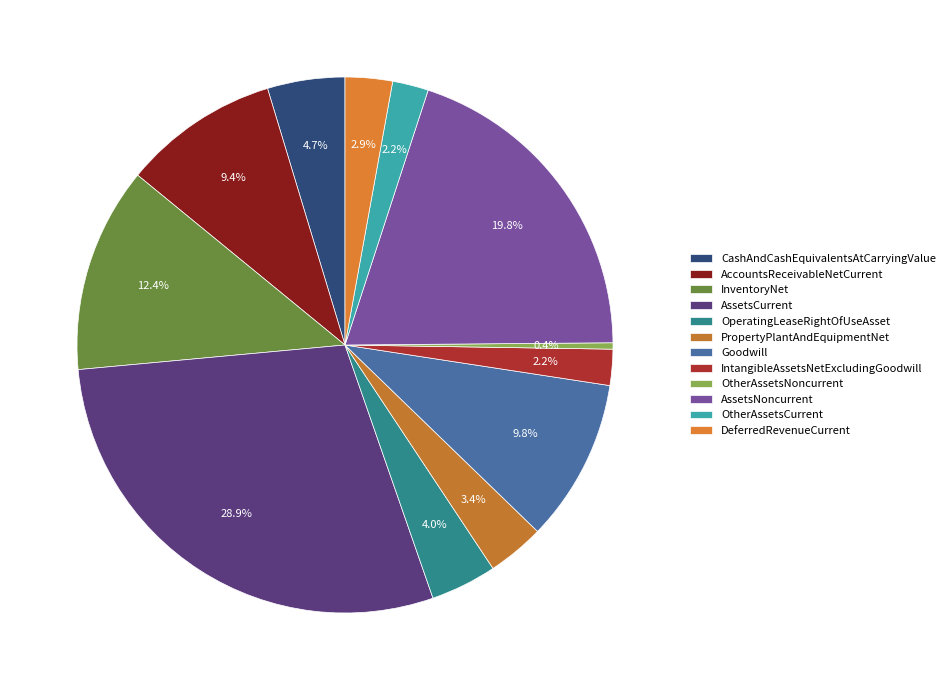

How many slices are in this pie chart?

12